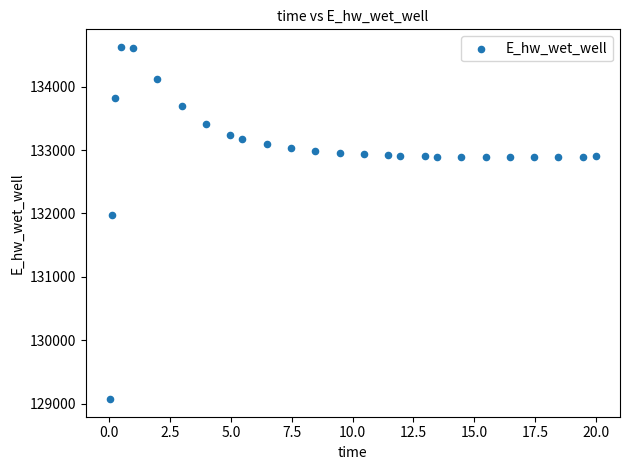

What Y value in the scatter plot is closest to 131849?

131969.9